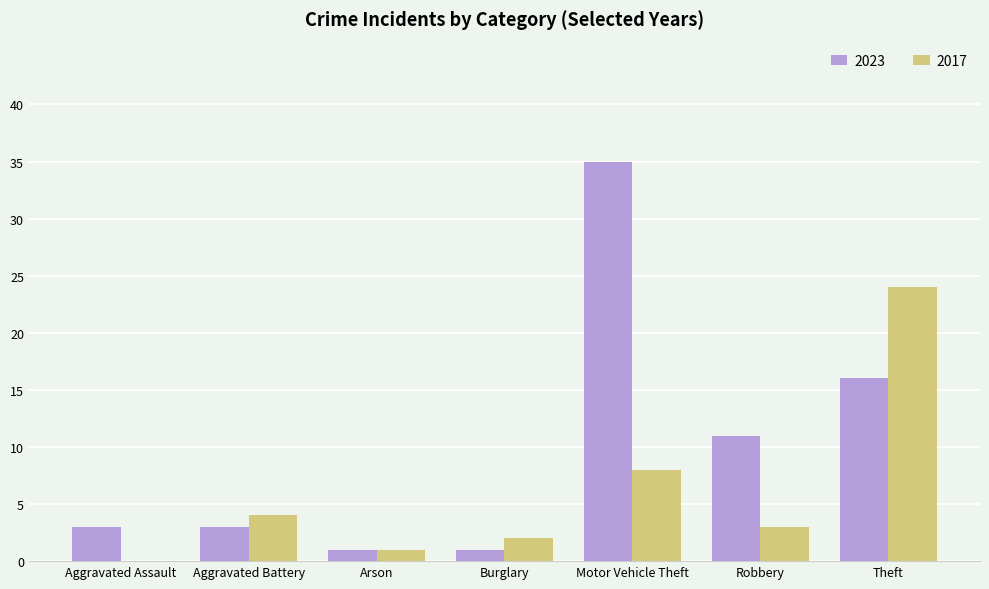

Where does the 2017 series first go above 3?

Aggravated Battery